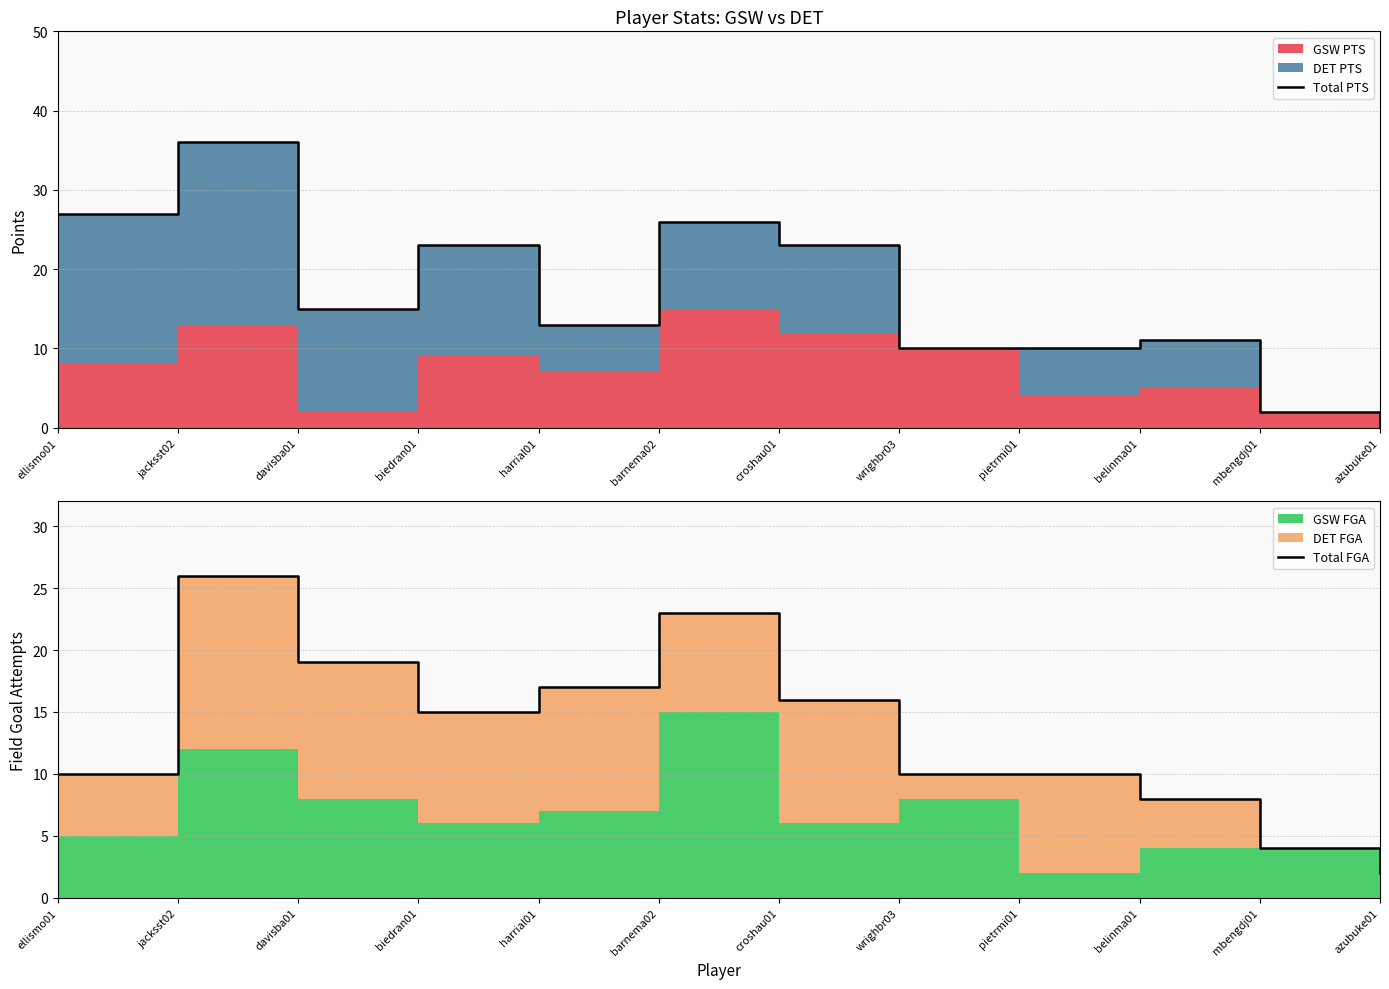

How many categories are shown in the chart?

12